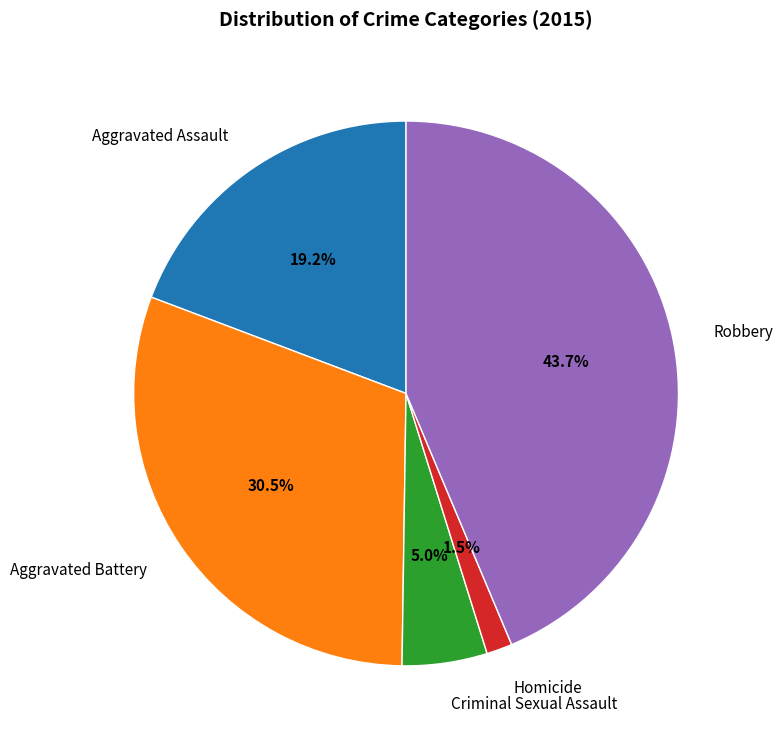

Between Homicide and Aggravated Assault, which is larger?

Aggravated Assault